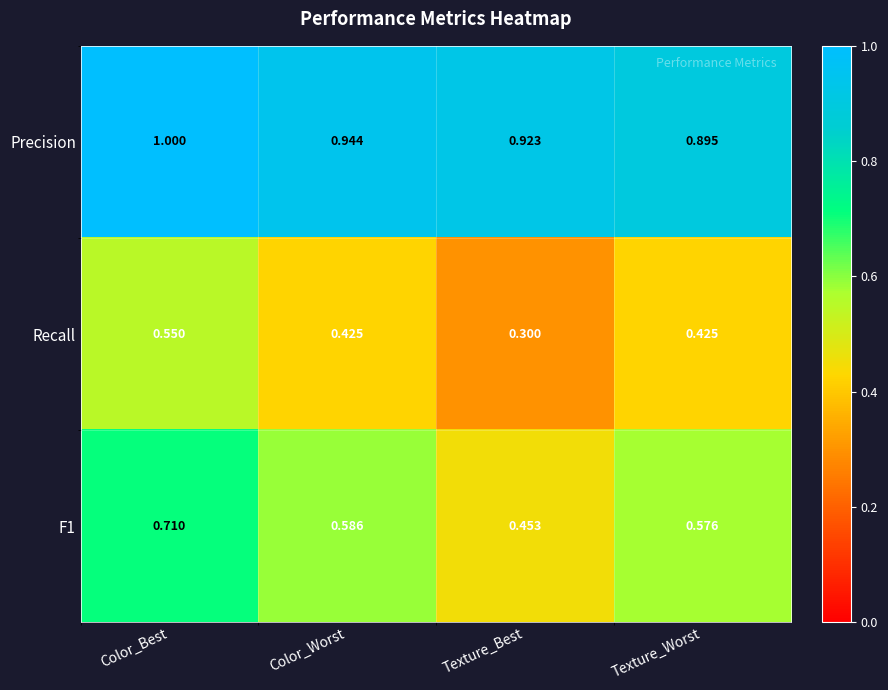

At which category is the sum across all series the highest?

Color_Best